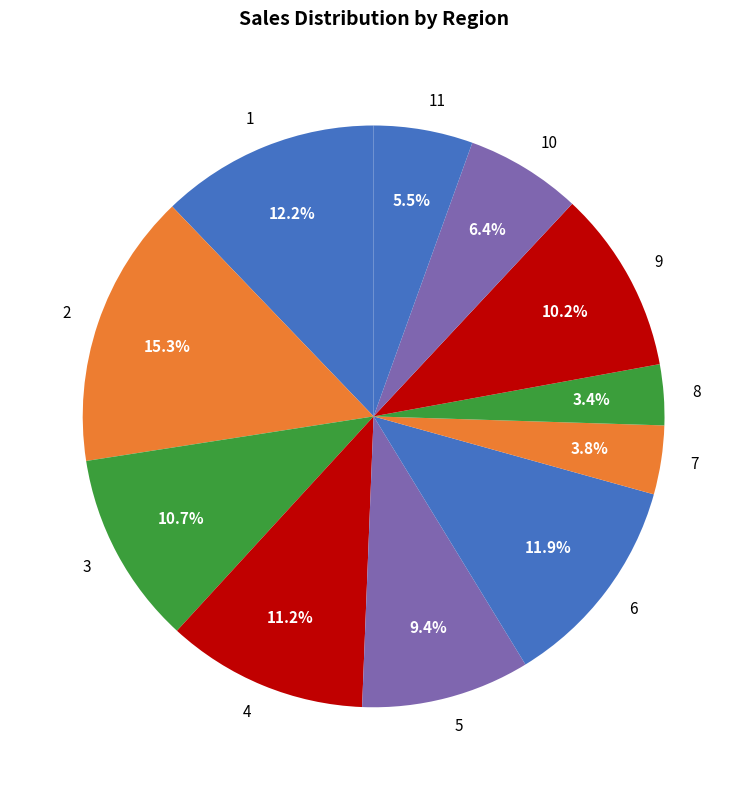

Does any single category account for the majority?

No